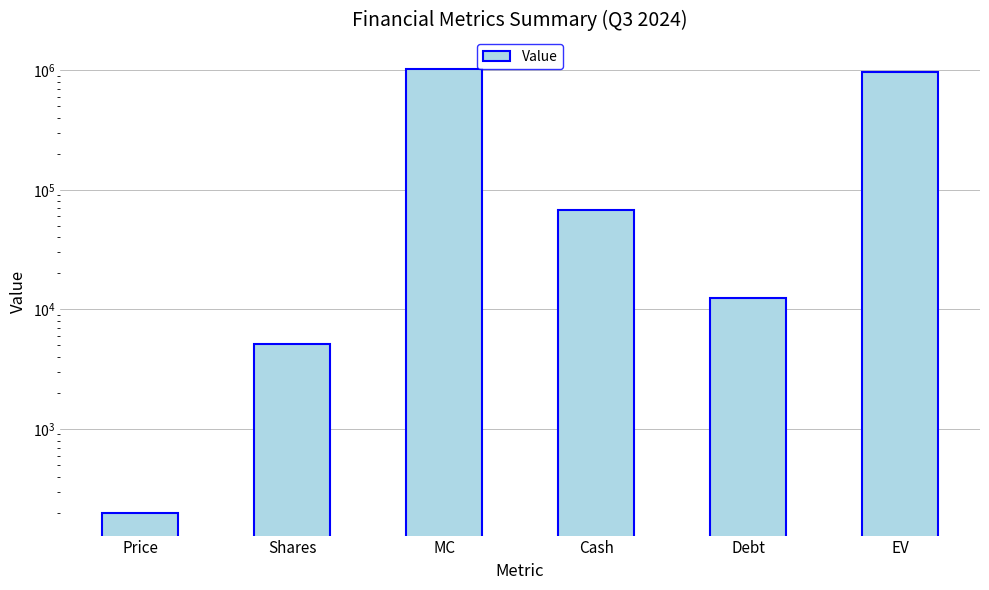

Reading right to left, transcribe all the data shown in this chart.

EV=965501	Debt=12371	Cash=68512	MC=1021642	Shares=5186	Price=197